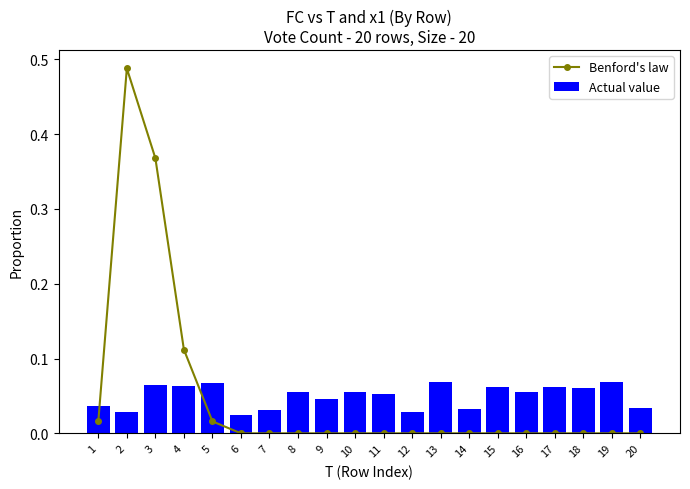

Between 20 and 6, which is larger?

20